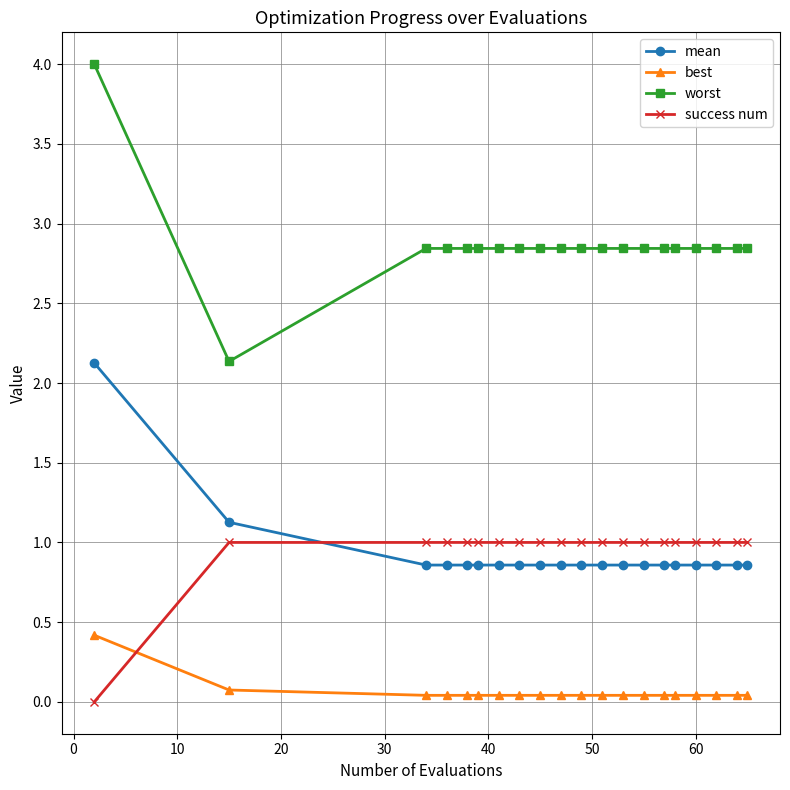

What is the difference between the maximum and minimum values in the mean series?

1.3